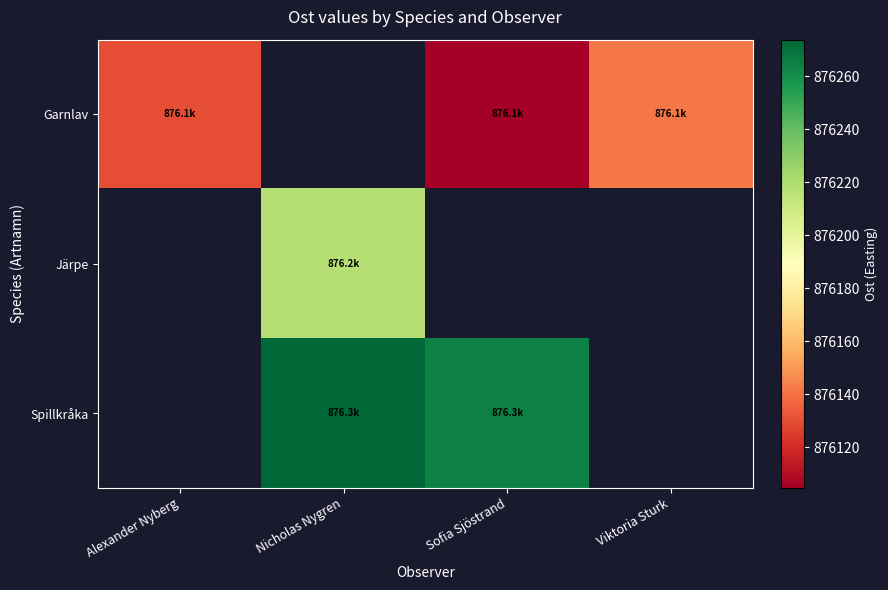

List the series in order of their peak value, lowest first.

Garnlav, Järpe, Spillkråka